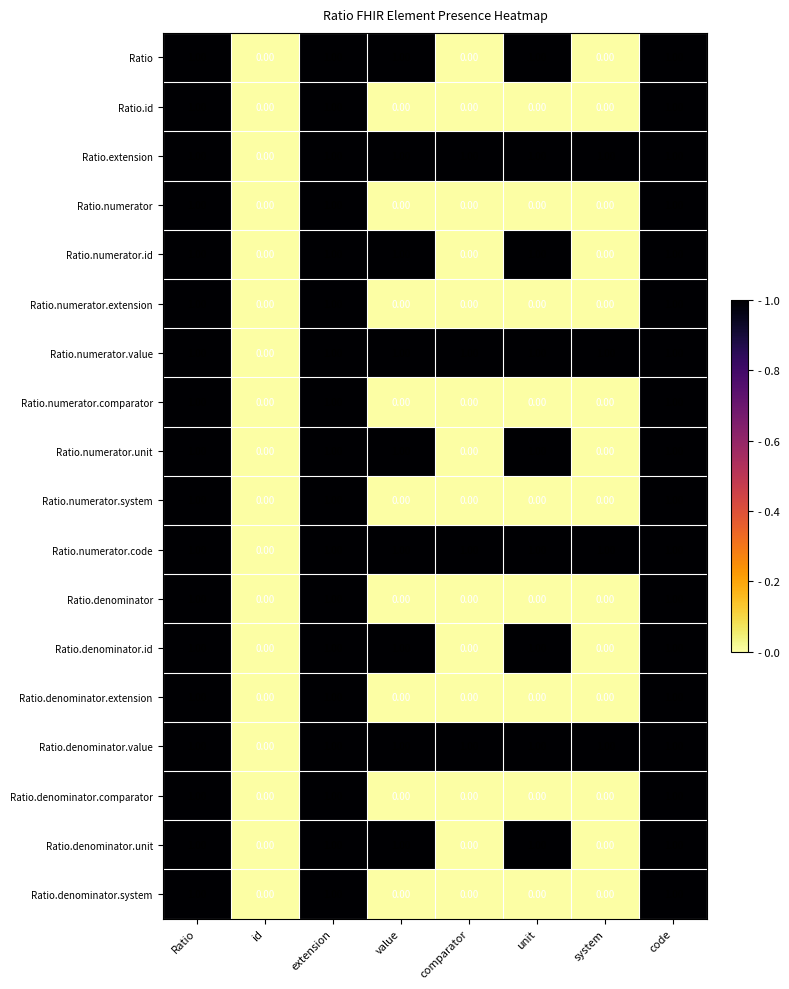

At which label is Ratio.numerator.value closest to 0?

id